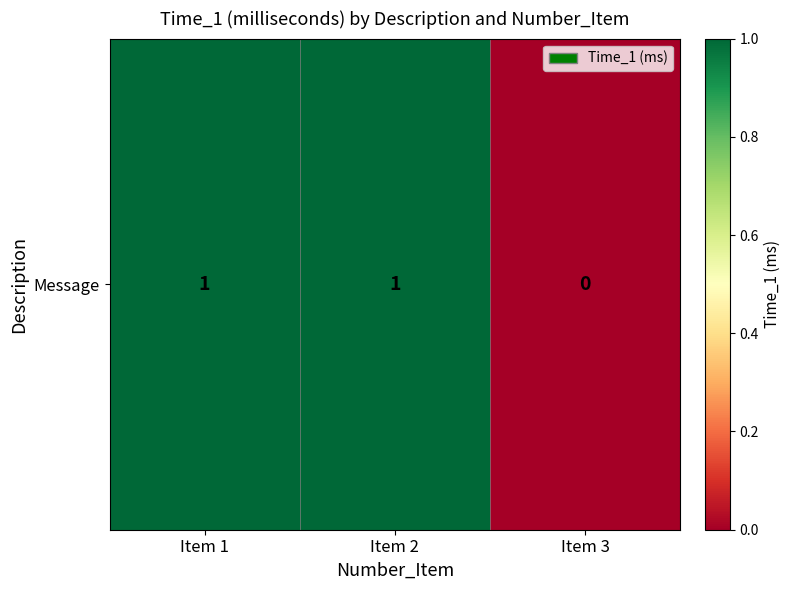

At which label is the value closest to 0?

Item 3